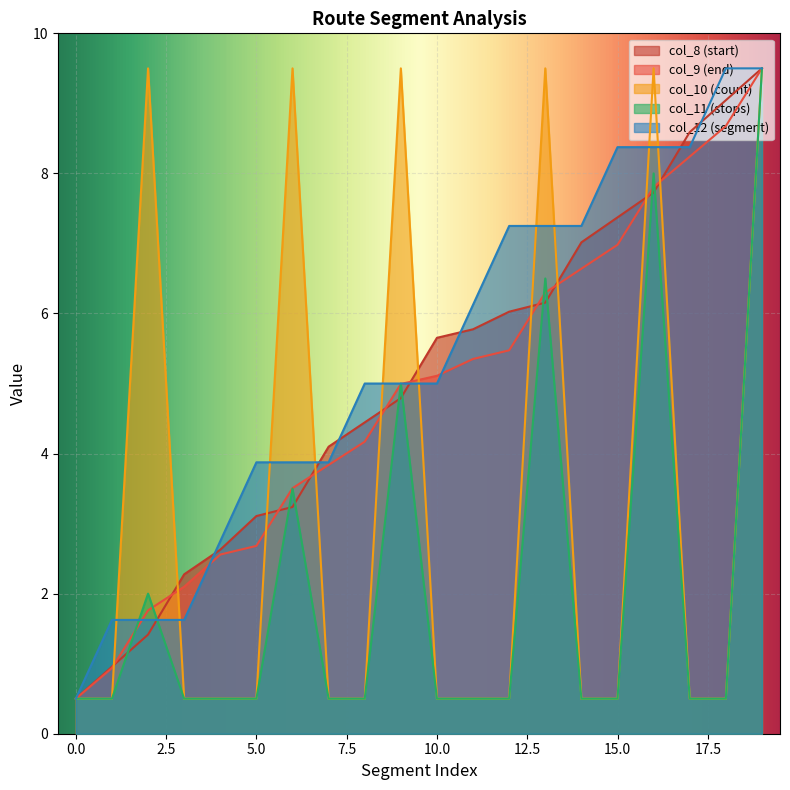

True or false: col_11 and col_10 cross at least once.

False